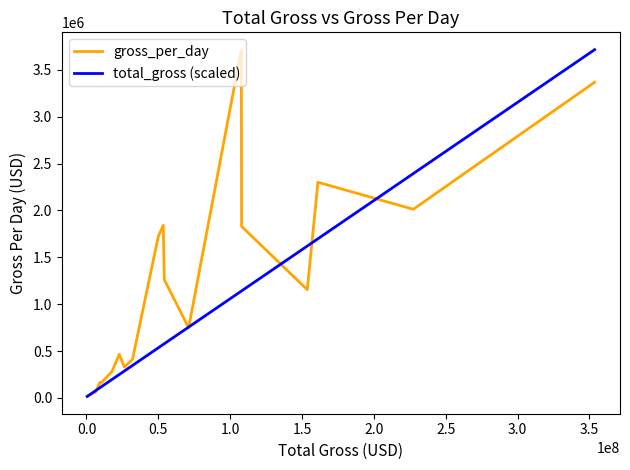

Rank the series by their average value, from highest to lowest.

gross_per_day, total_gross (scaled)